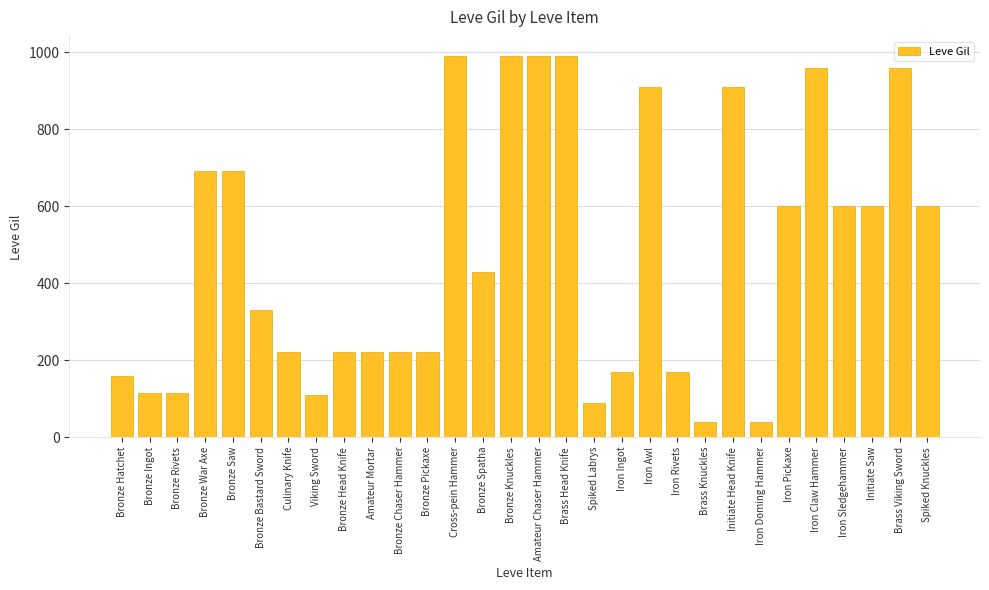

What is the minimum value shown in the chart?

40